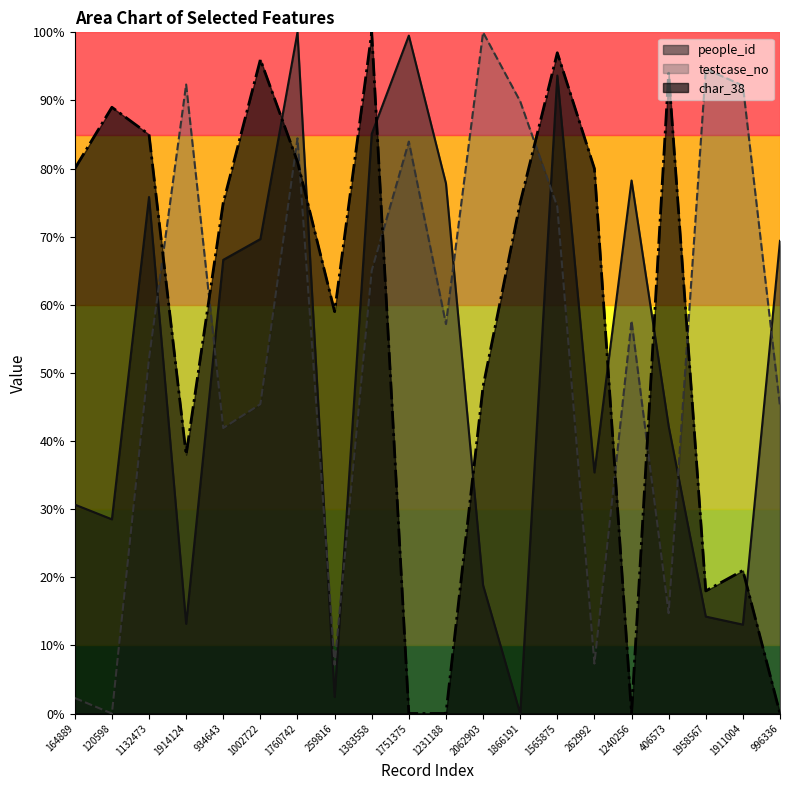

Between 1751375 and 259816, which is larger?

1751375